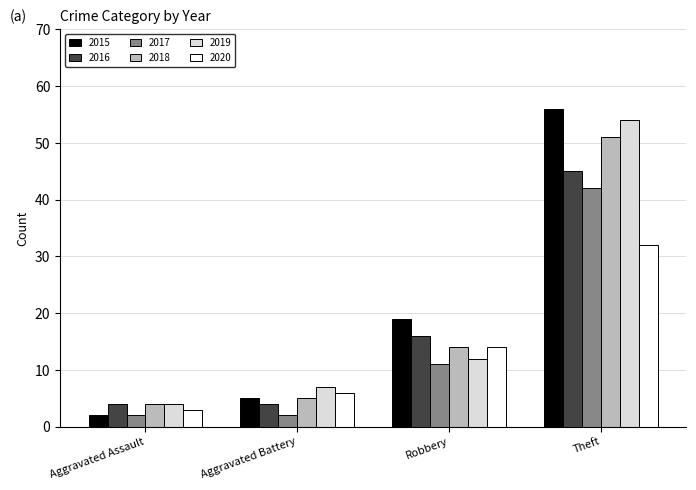

True or false: 2019 has a value of 4 at Aggravated Assault.

True